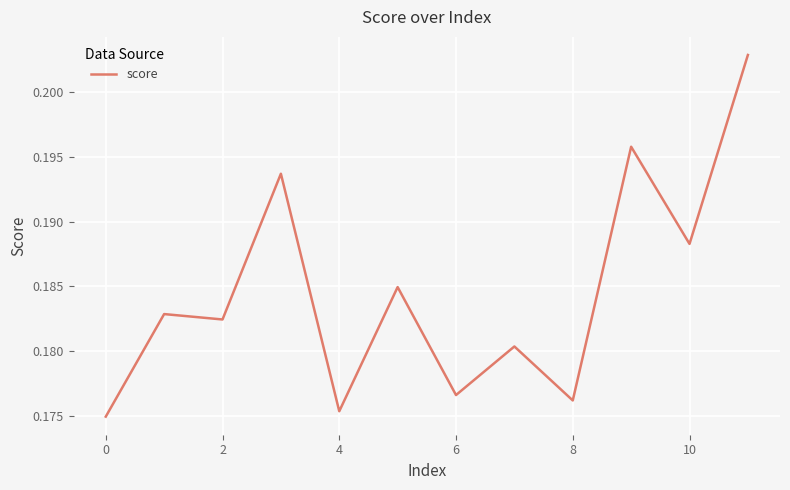

Which category has the lowest value across all series?

0